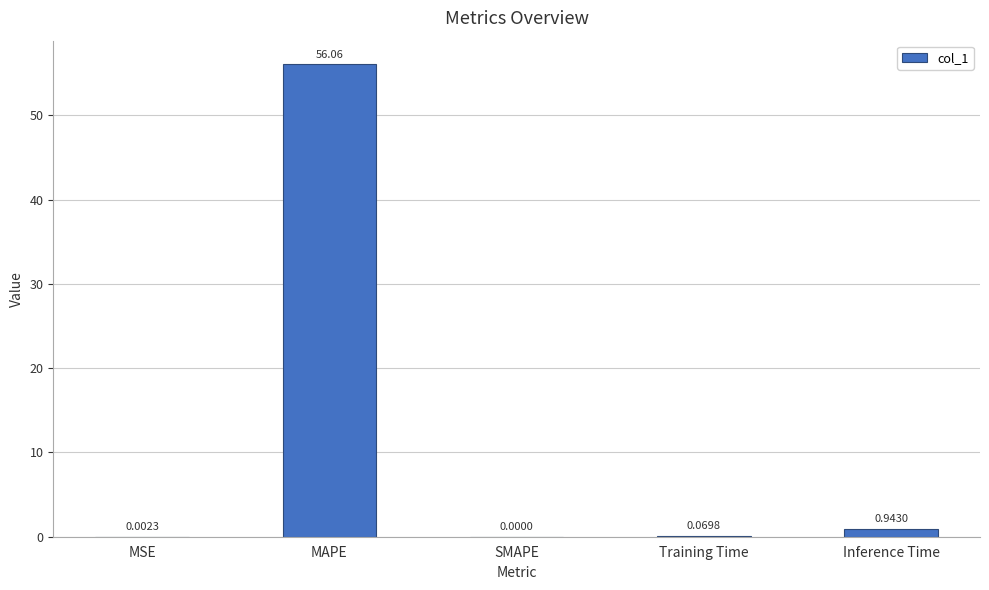

What is the sum of the values at SMAPE and MAPE?

56.1